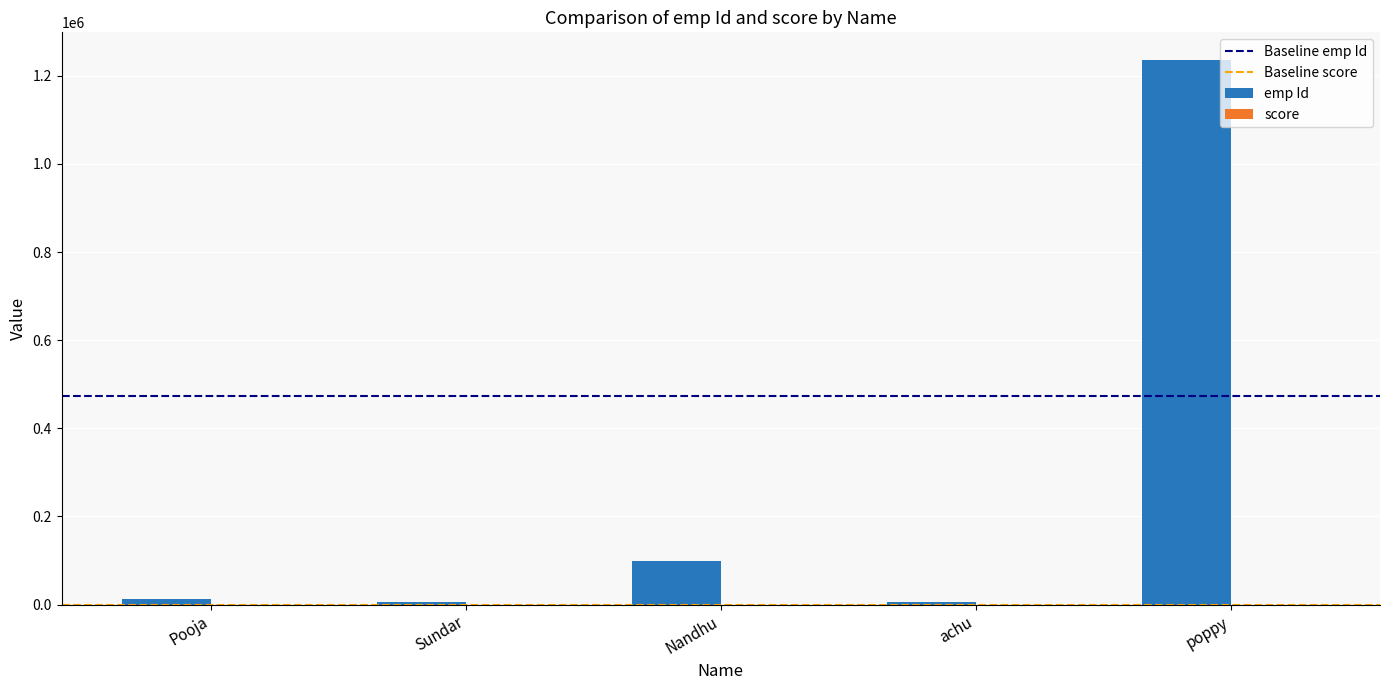

How many categories are shown in the chart?

5